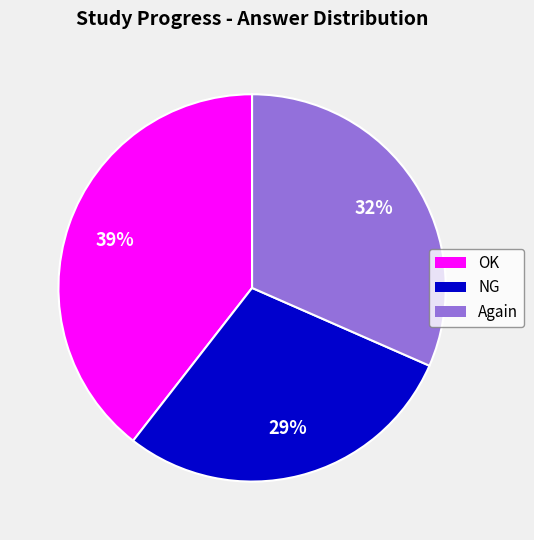

To the nearest percent, what is the average slice percentage?

33%